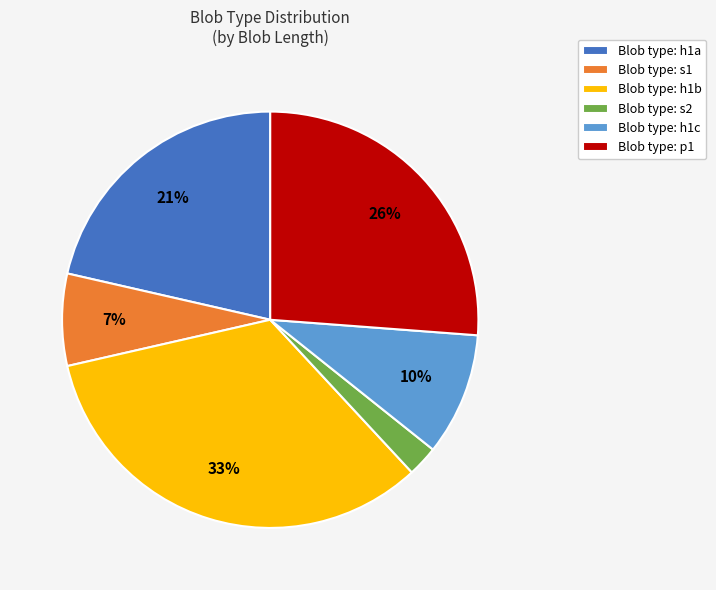

How many slices are in this pie chart?

6